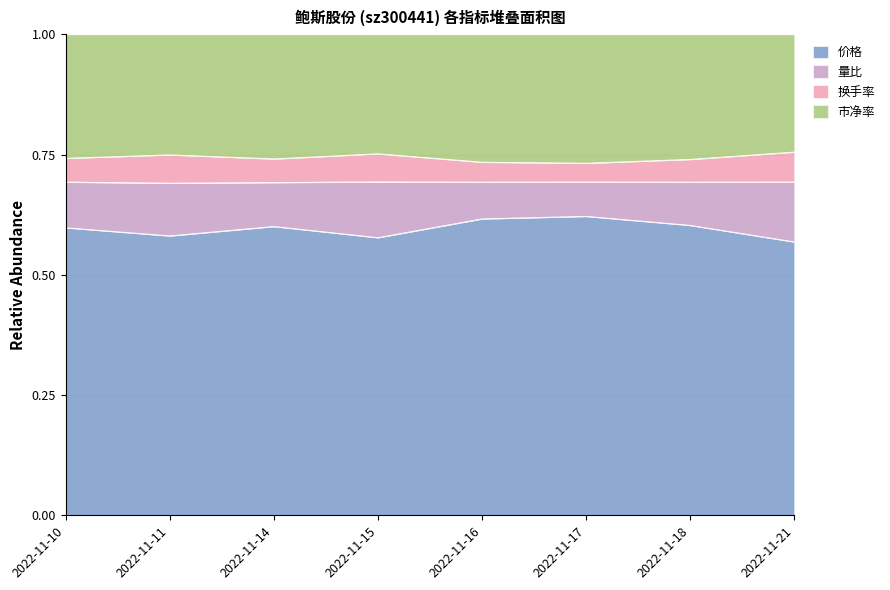

What is the total value across all series at 2022-11-18?

1.0